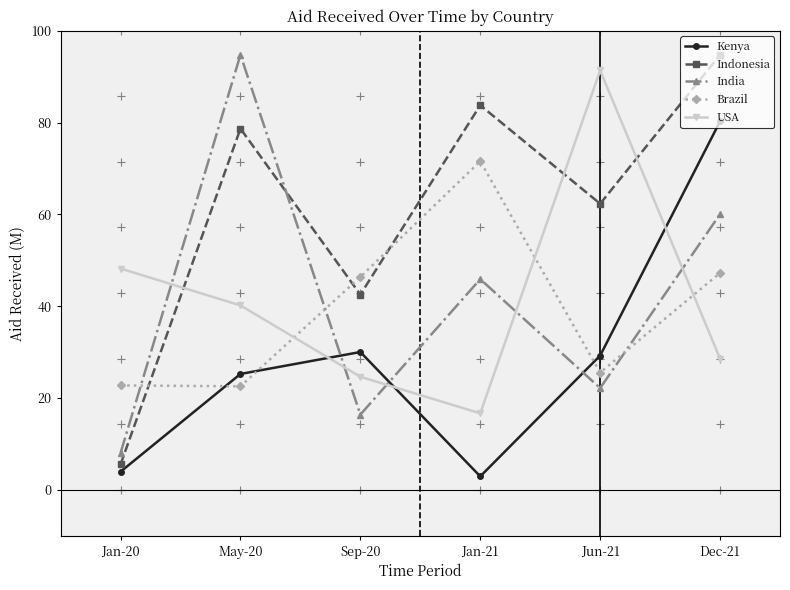

Where is the first local minimum for Kenya?

Jan-21